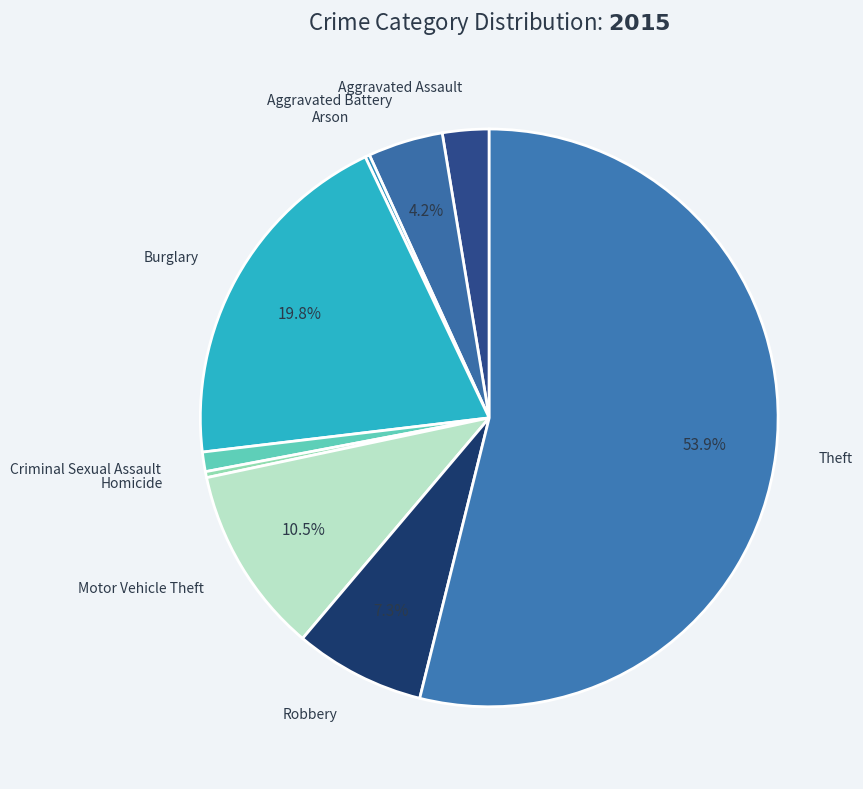

To the nearest percent, what percentage of the pie is Aggravated Assault?

3%